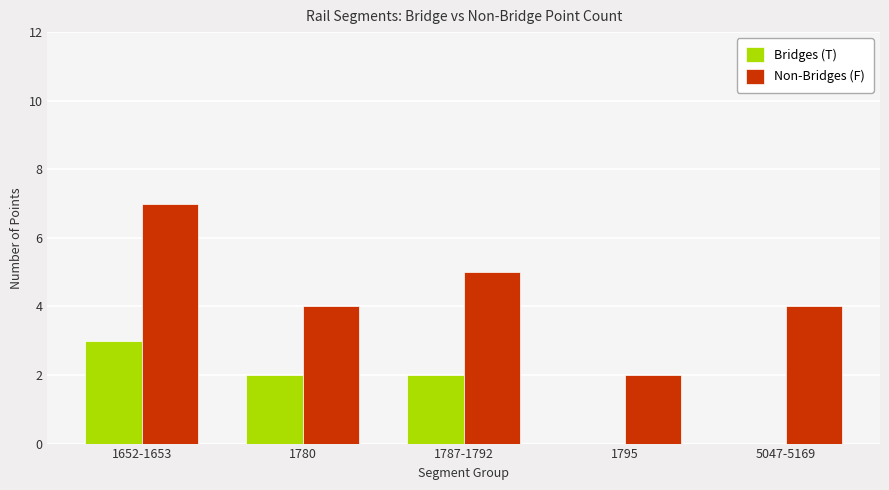

At which label does Non-Bridges (F) reach its peak?

1652-1653